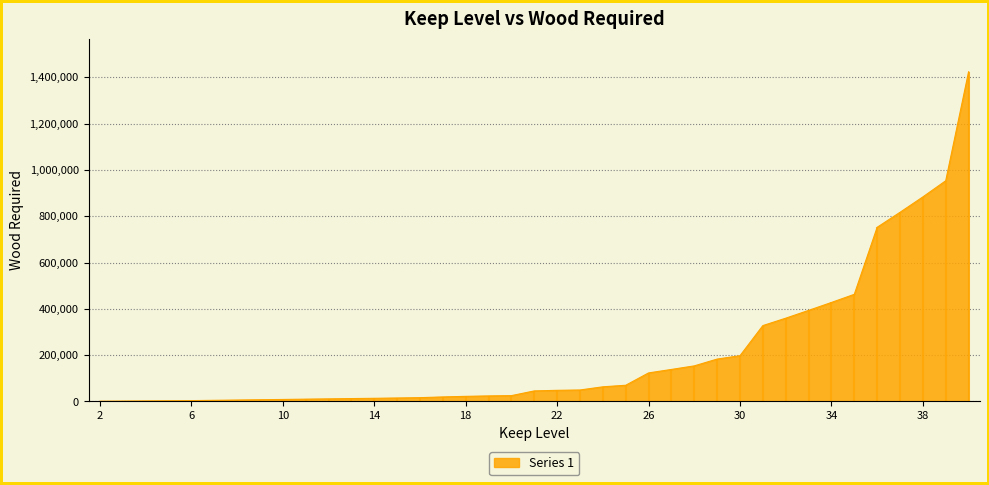

The value at 2 is 1200. True or false?

True